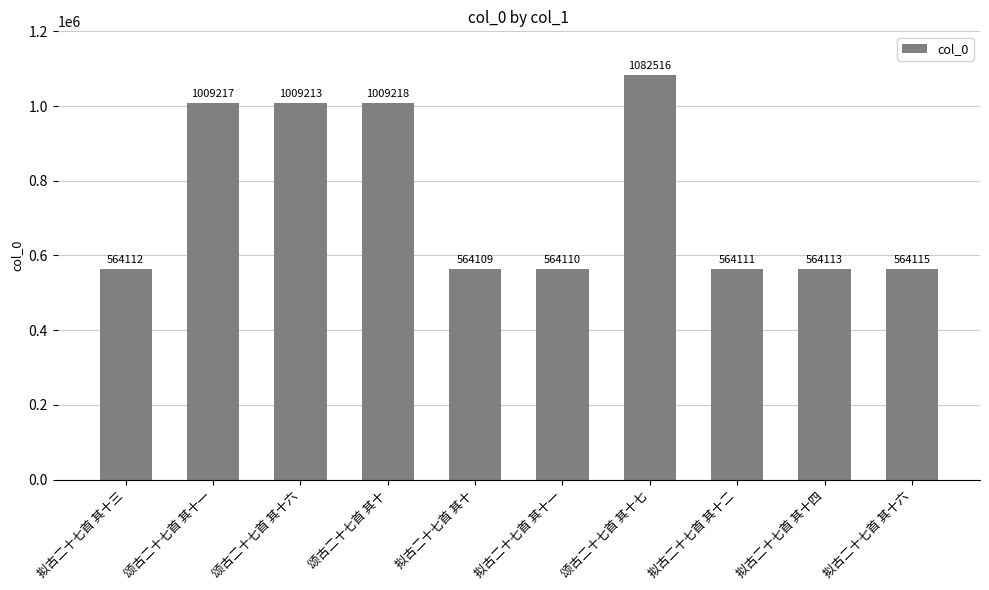

What position from the left is 拟古二十七首 其十二?

8